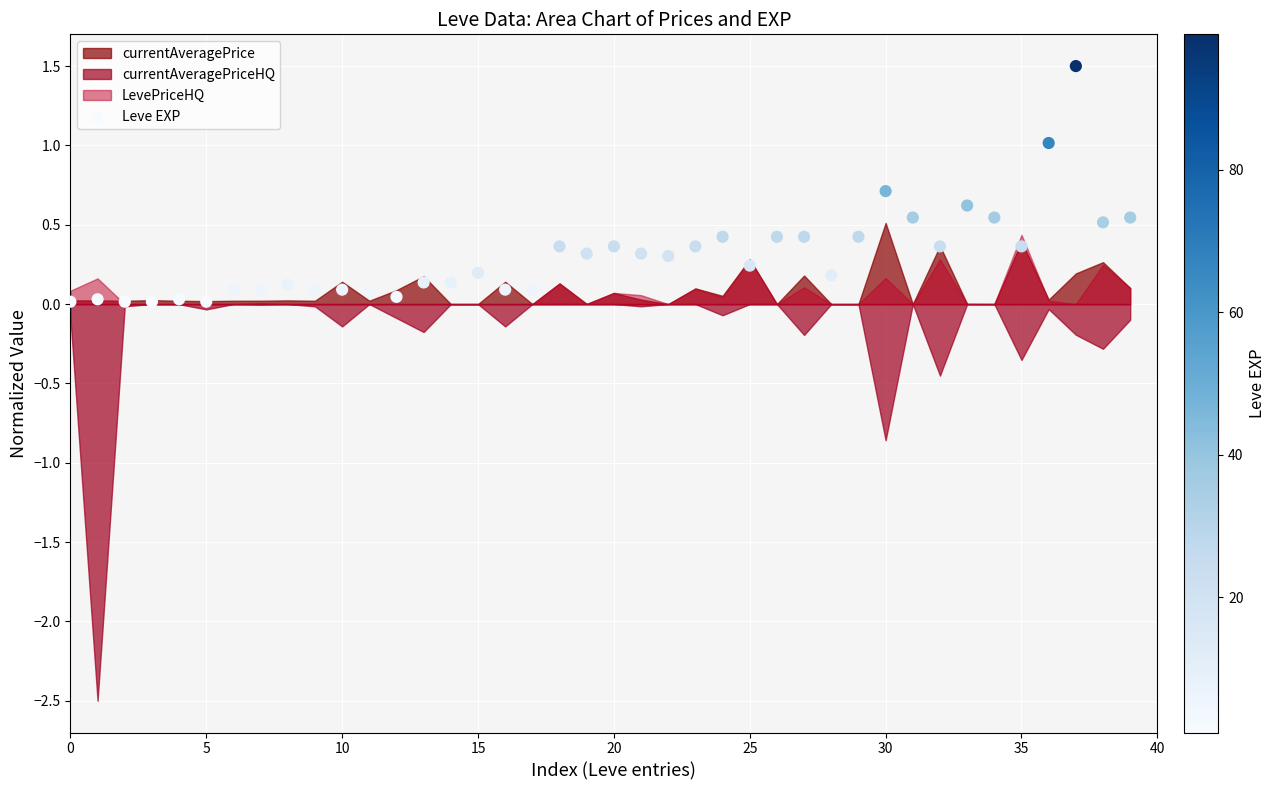

What is the range of Y values (max minus min)?

1.5